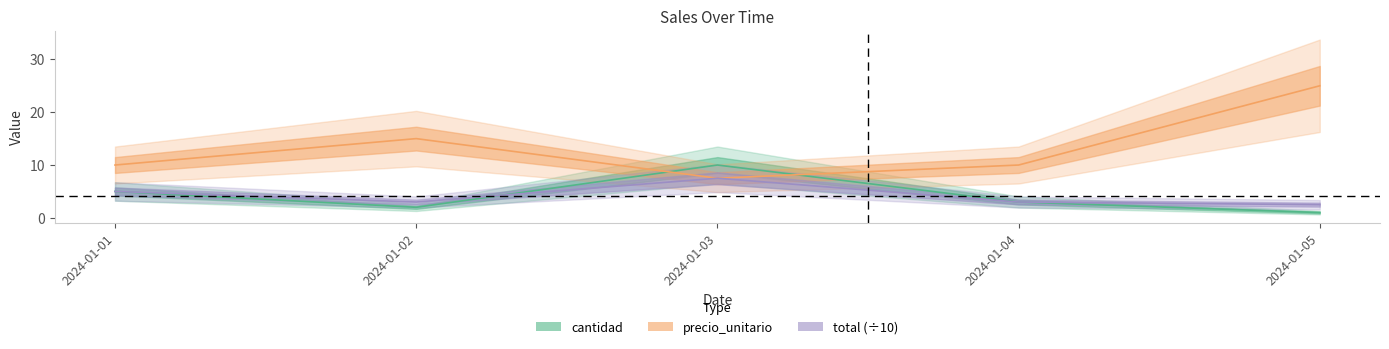

What is the average value of the precio_unitario series?

13.5